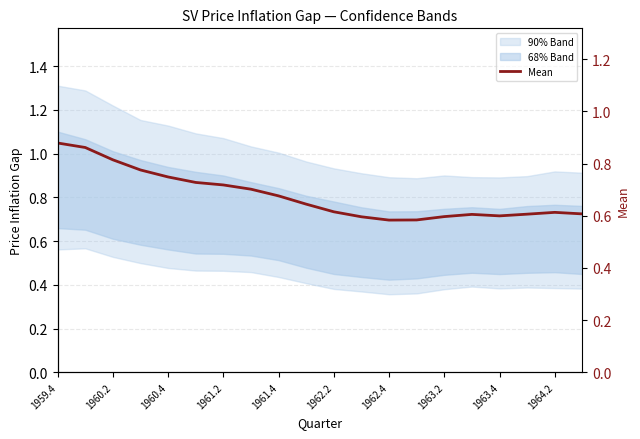

What position from the right is 1959.4?

20